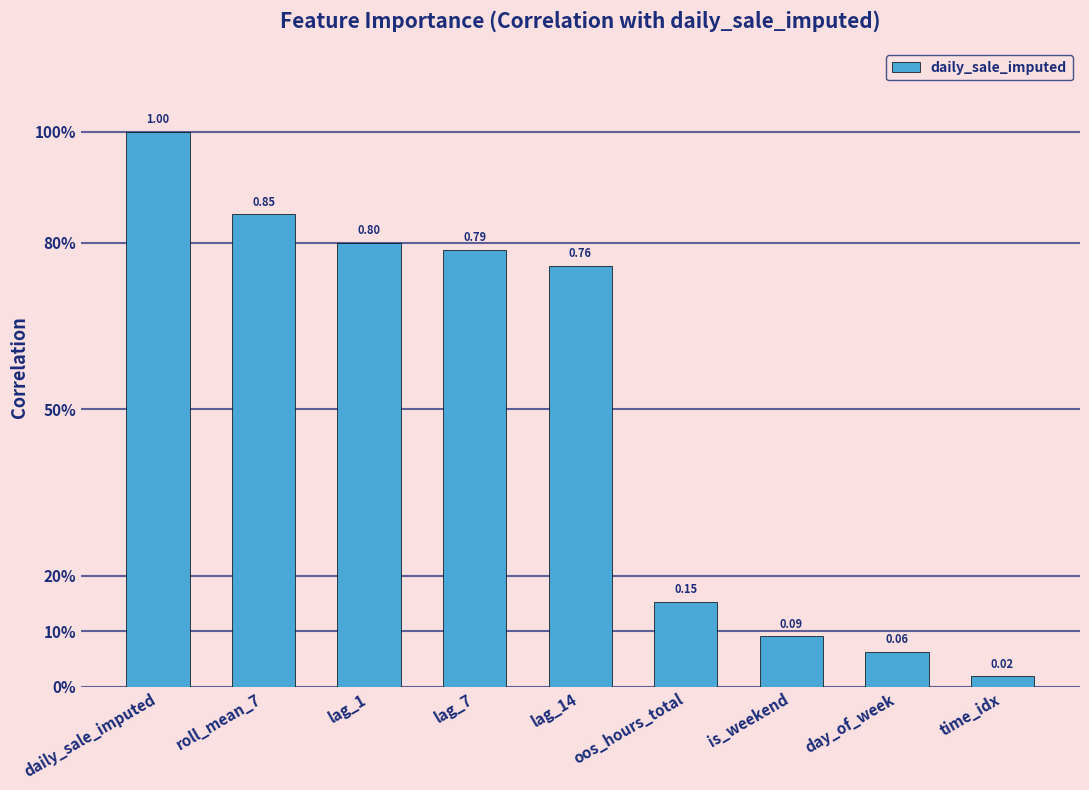

Rank the categories by value from highest to lowest.

daily_sale_imputed, roll_mean_7, lag_1, lag_7, lag_14, oos_hours_total, is_weekend, day_of_week, time_idx